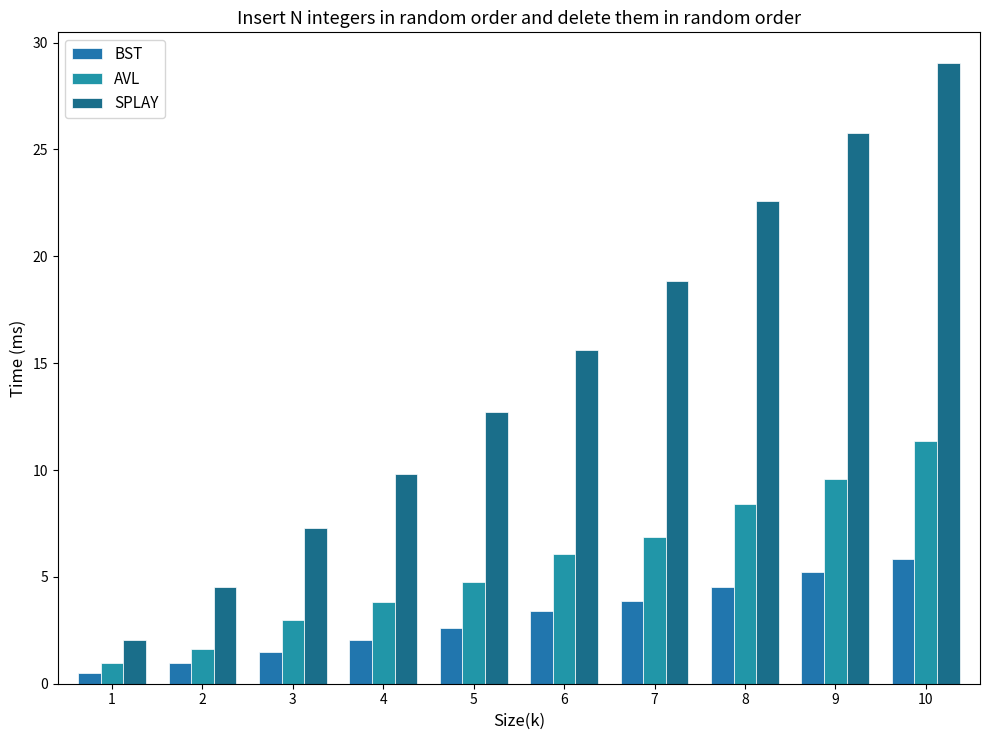

List the labels in order of AVL value, largest first.

10, 9, 8, 7, 6, 5, 4, 3, 2, 1